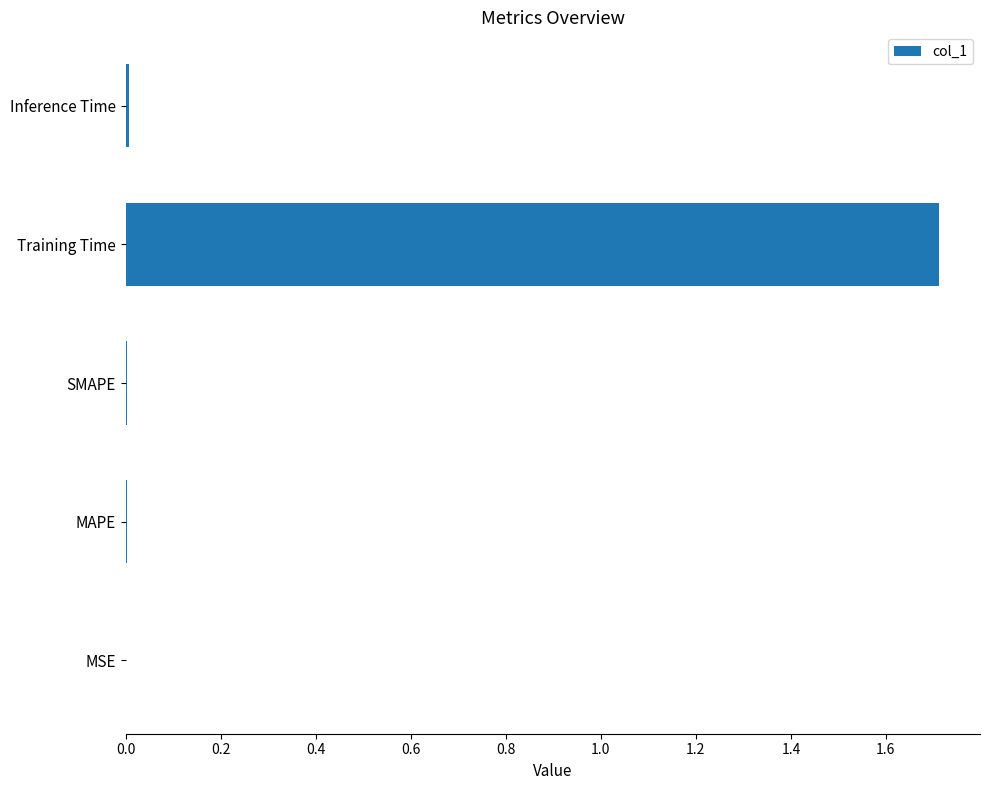

True or false: the data shows 0.0 at MAPE.

True